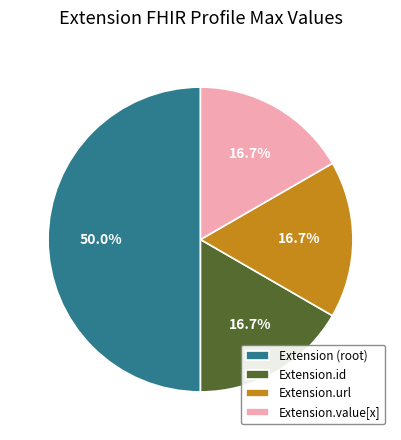

To the nearest percent, what is the average slice percentage?

25%